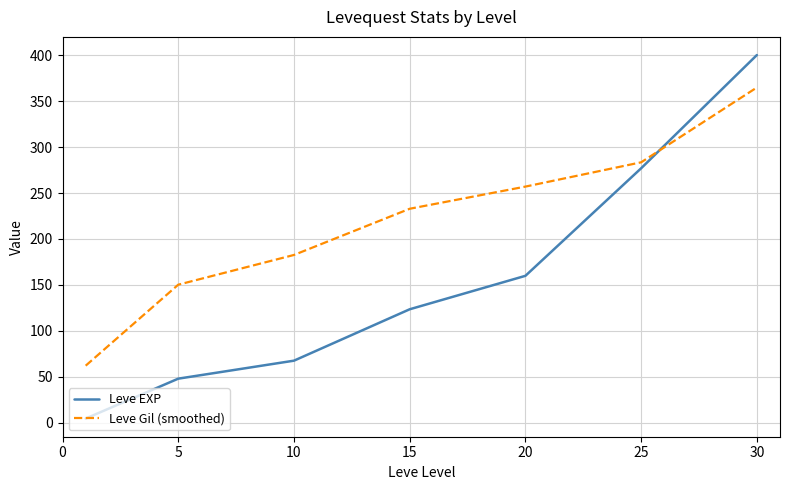

How many times do Leve EXP and Leve Gil (smoothed) cross each other?

1